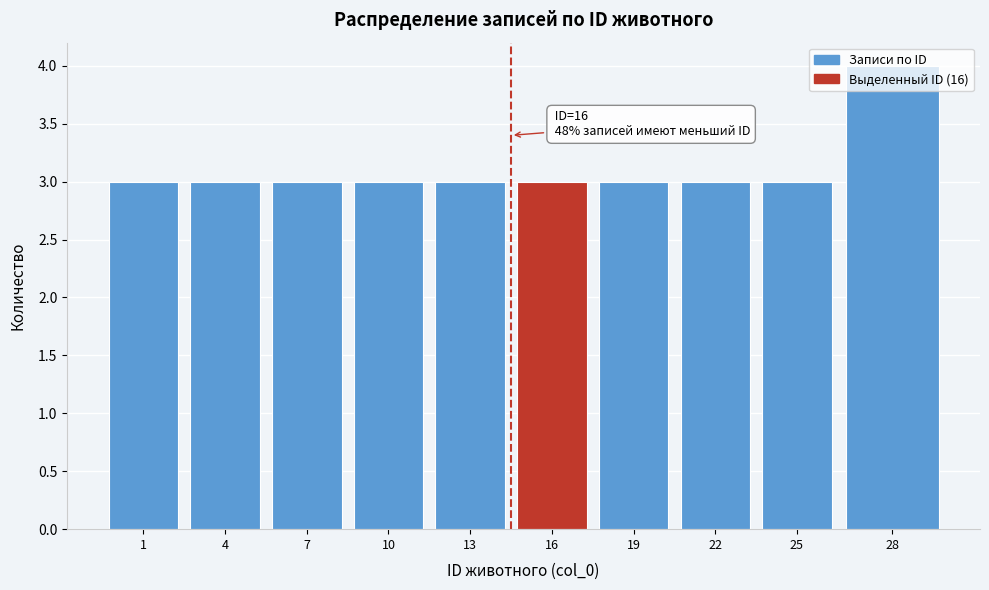

Which category has the highest value across all series?

28